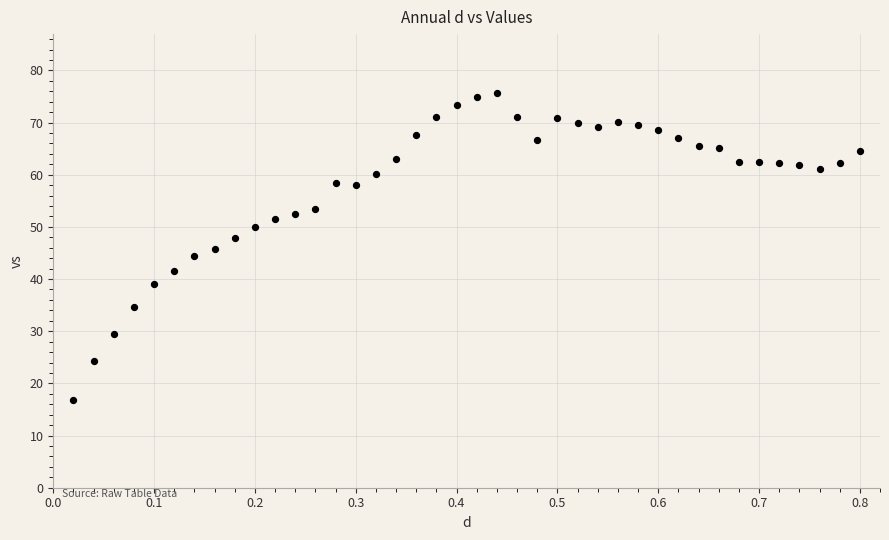

What is the range of X values (max minus min)?

0.8